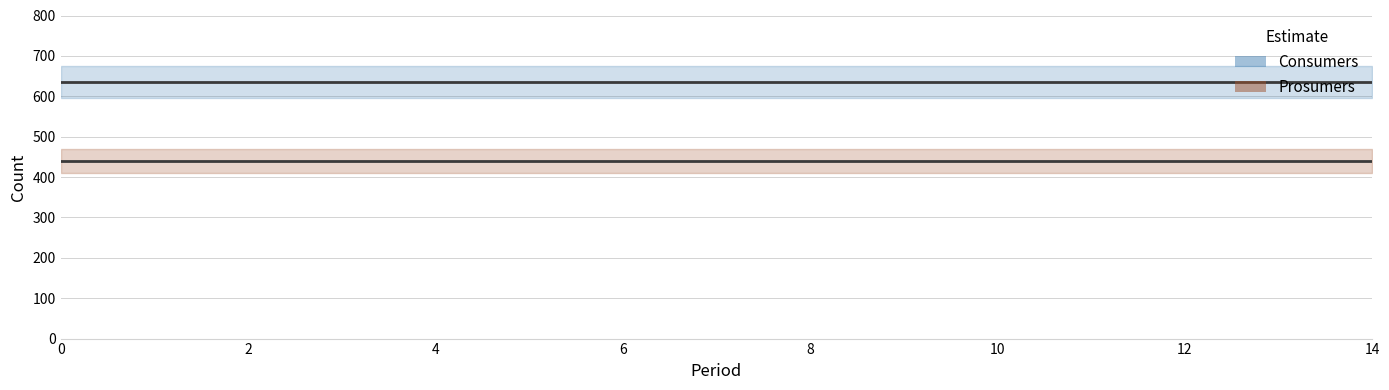

Reading right to left, list all the values displayed in this chart.

Consumers: 14=635	13=635	12=635	11=635	10=635	9=635	8=635	7=635	6=635	5=635	4=635	3=635	2=635	1=635	0=635
Prosumers: 14=440	13=440	12=440	11=440	10=440	9=440	8=440	7=440	6=440	5=440	4=440	3=440	2=440	1=440	0=440